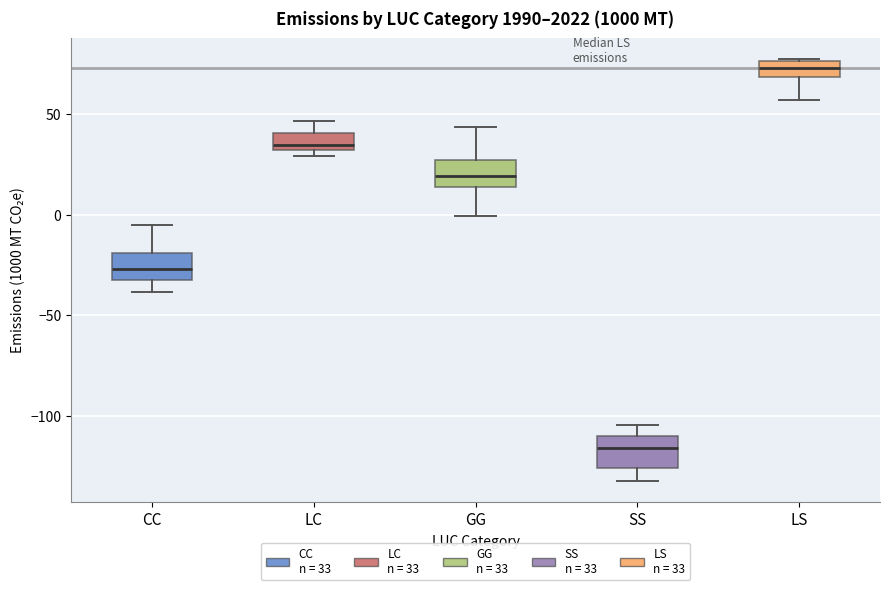

Reading left to right, read every box against the y-axis: the position of its median line, the range the box covers, and the ends of its whiskers. The values are not printed on the chart, so give them approximately, as read against the axis.

CC: median -25, box -30 to -20, whiskers -40 to -5
LC: median 35, box 30 to 40, whiskers 30 (just below the box's lower edge) to 45
GG: median 20, box 15 to 25, whiskers 0 to 45
SS: median -115, box -125 to -110, whiskers -130 to -105
LS: median 75 (inside the box), box 70 to 75, whiskers 55 to 75